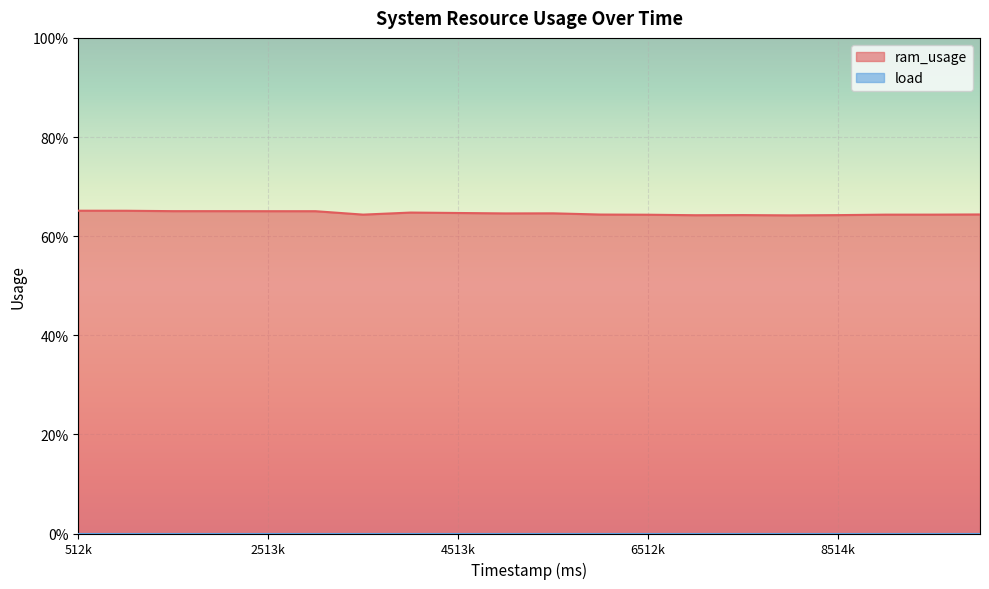

Which label corresponds to the smallest value in the chart?

8014000